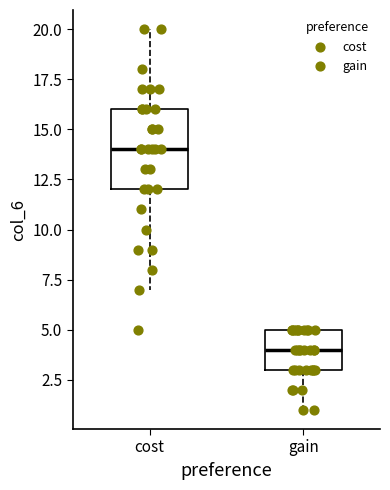

Reading left to right, read every box against the y-axis: the position of its median line, the range the box covers, and the ends of its whiskers. The values are not printed on the chart, so give them approximately, as read against the axis.

cost: median 14, box 12 to 16, whiskers 7 to 20
gain: median 4, box 3 to 5, whiskers 1 to 5